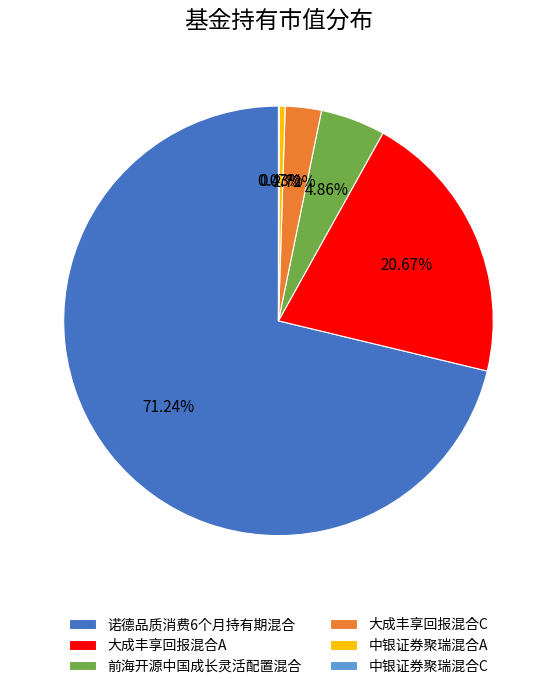

Which has a higher value, 大成丰享回报混合A or 中银证券聚瑞混合A?

大成丰享回报混合A